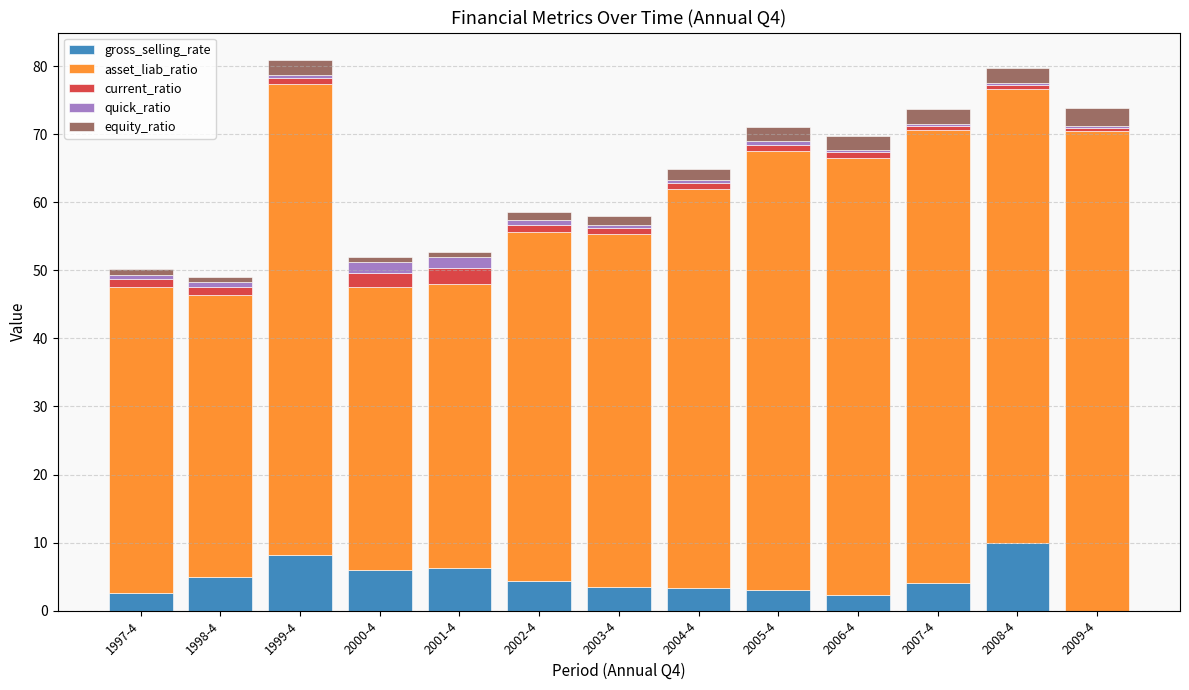

What is the maximum value for gross_selling_rate?

9.9